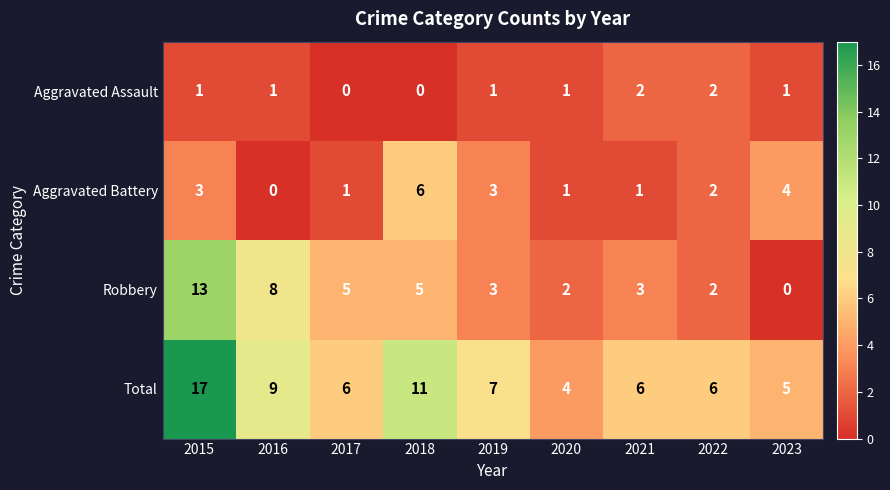

True or false: Aggravated Battery has a value of 2 at 2016.

False